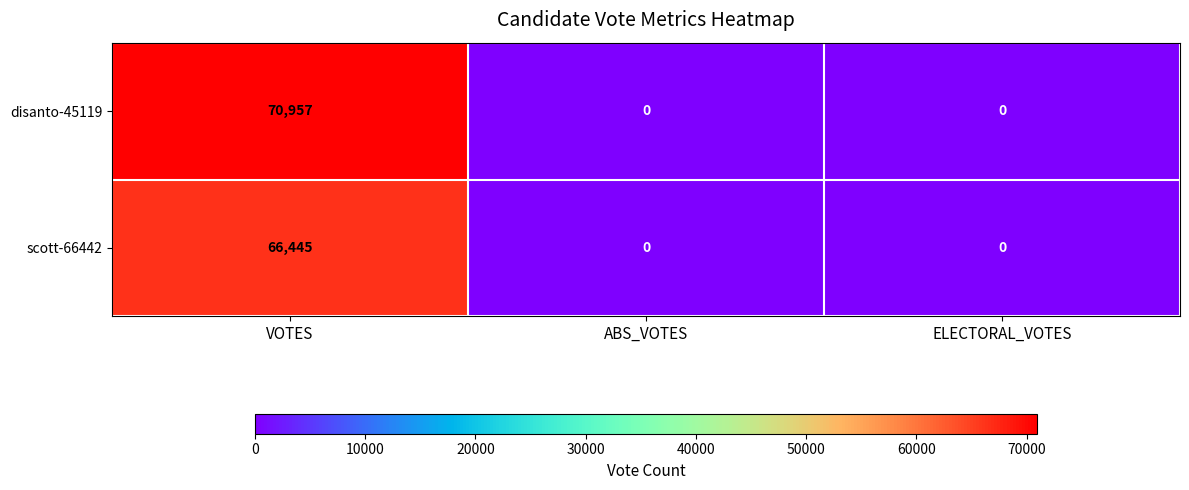

Rank the series by their average value, from highest to lowest.

disanto-45119, scott-66442